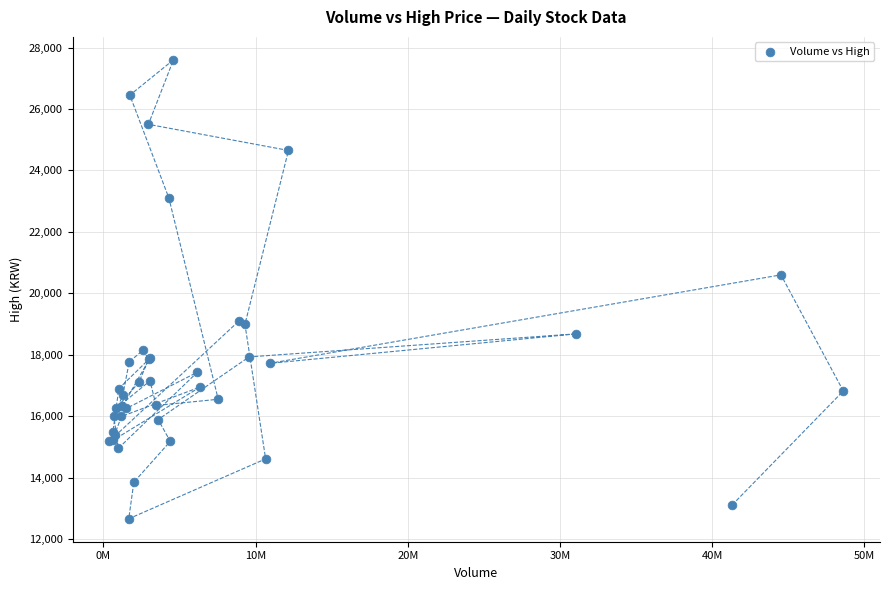

What Y value in the scatter plot is closest to 20130?

20600